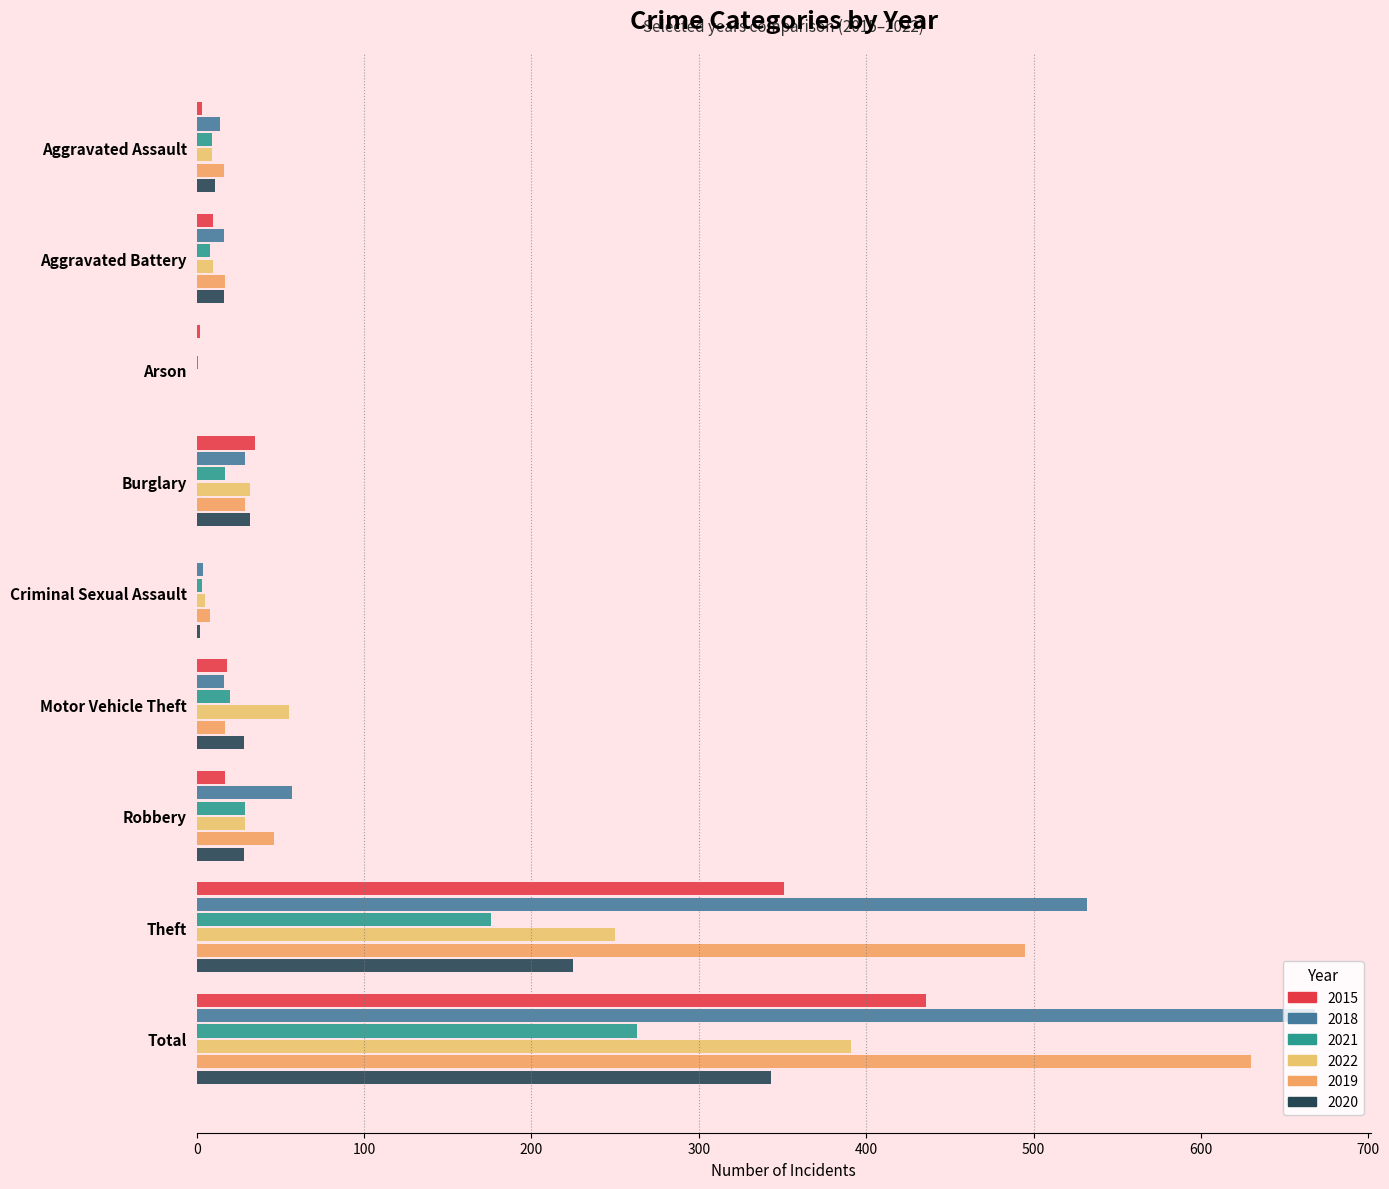

How many data points does each series have?

9